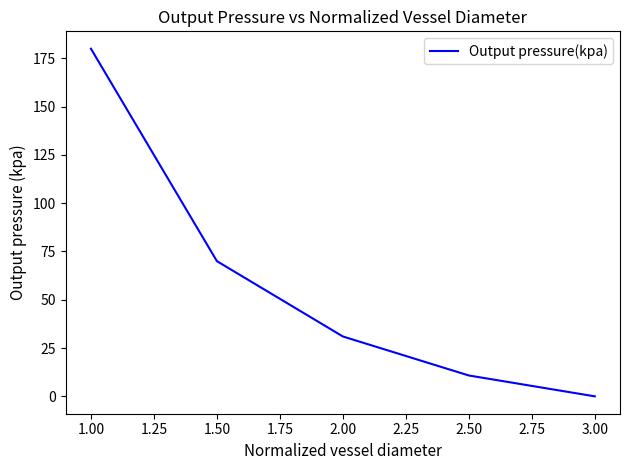

Between 2.00 and 2.50, which is larger?

2.00